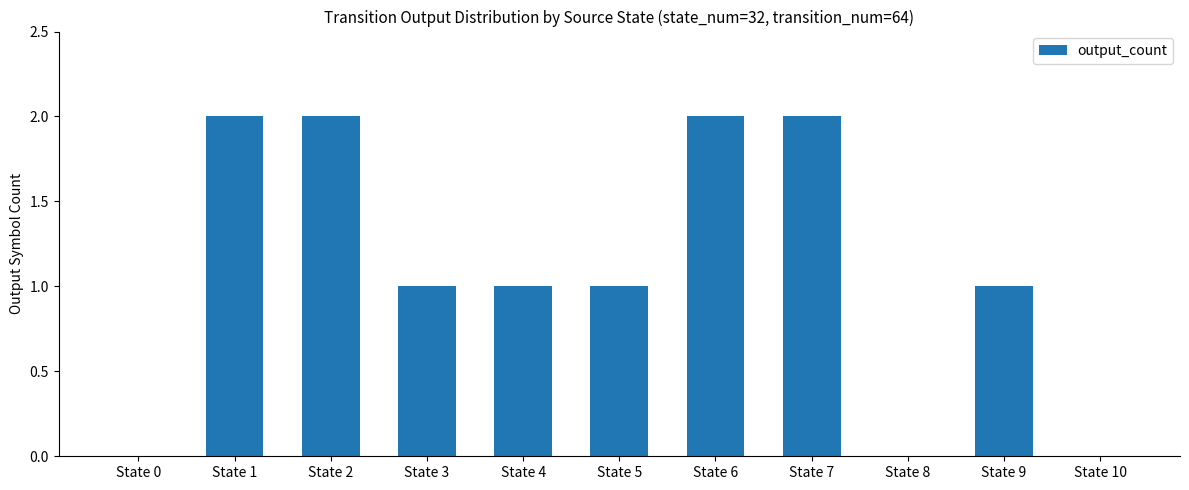

The value at State 2 is 2. True or false?

True